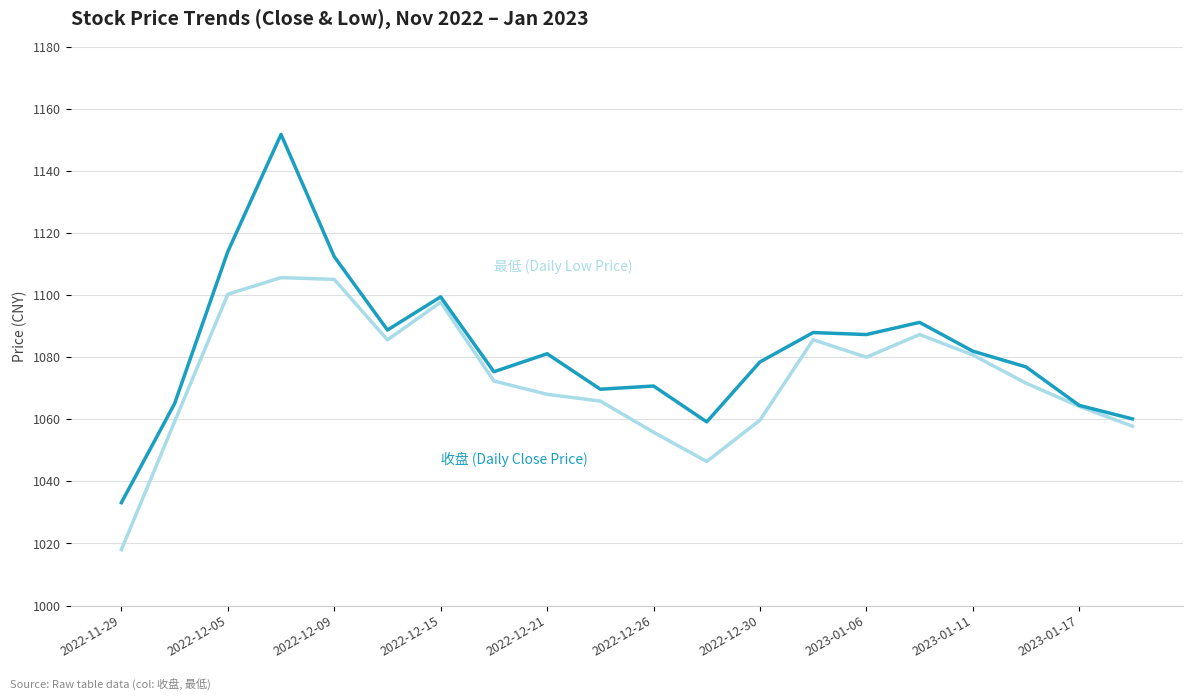

What is the maximum value shown in the chart?

1151.7